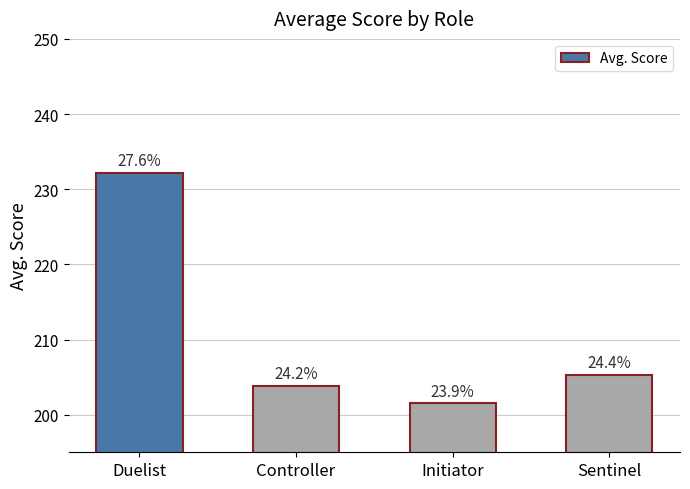

Are the bars horizontal?

No